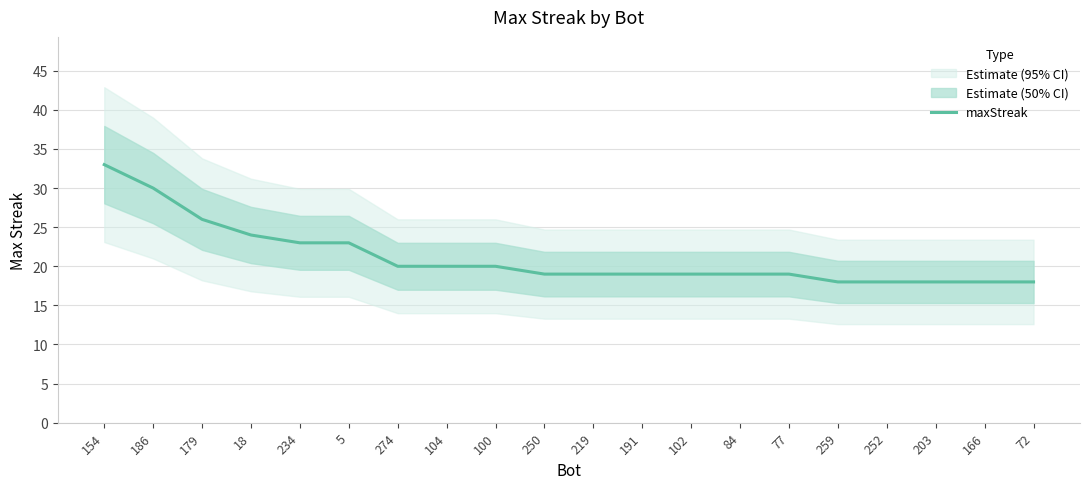

What is the change in value from 219 to 252?

-1